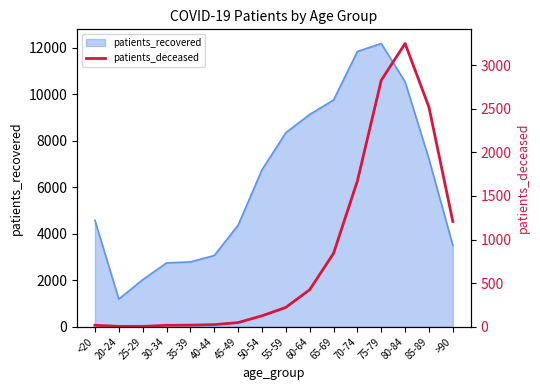

What is the label of the 5th point from the left?

35-39